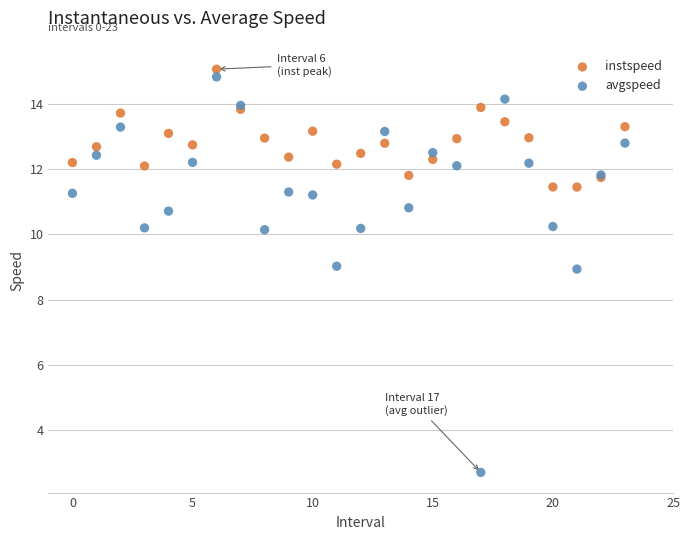

Which series reaches the minimum Y coordinate?

avgspeed